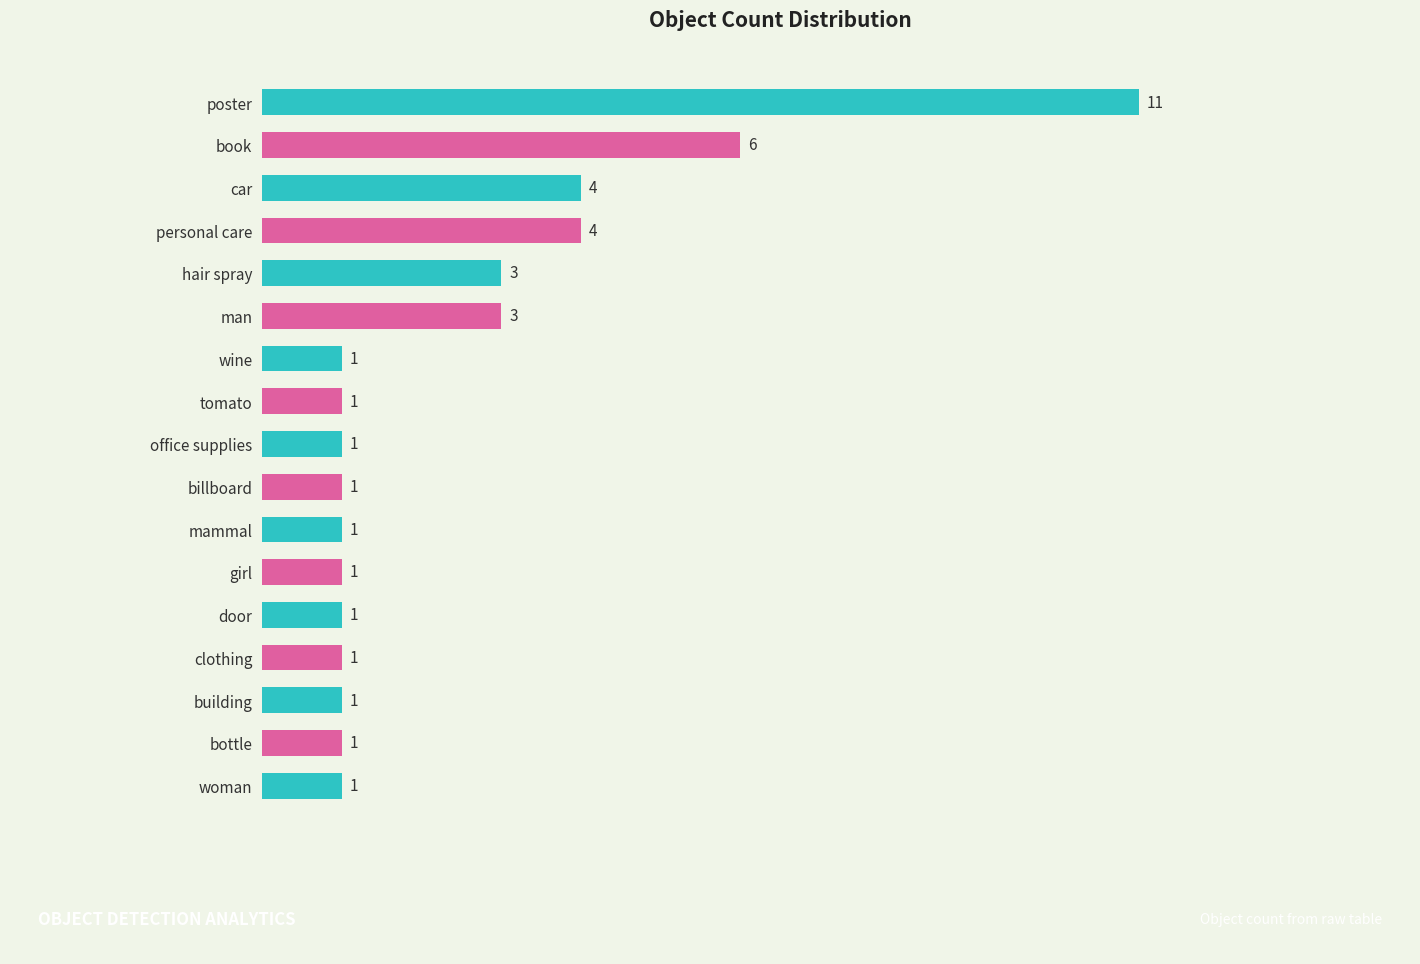

Between hair spray and building, which is larger?

hair spray